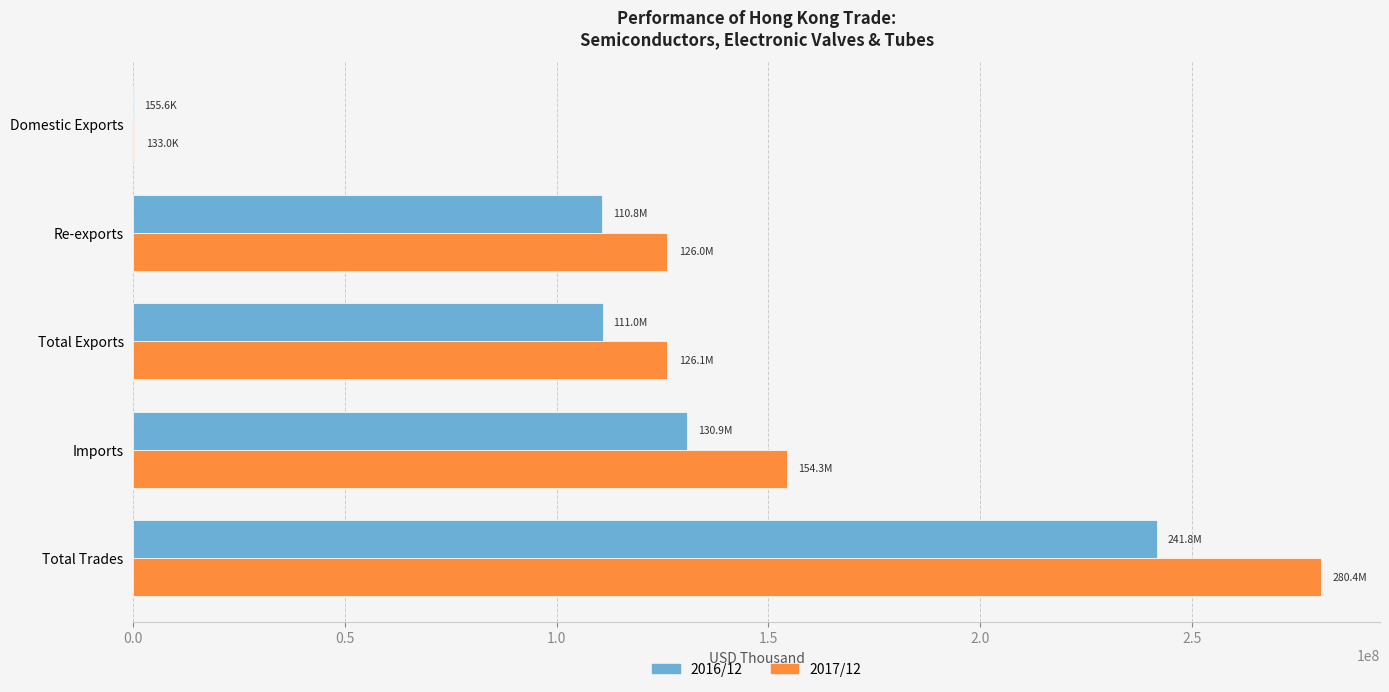

What is the average value of the 2017/12 series?

137394116.3